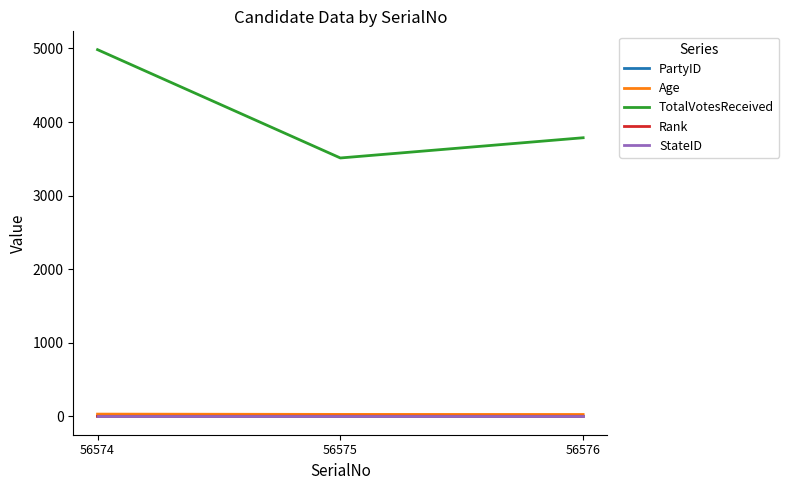

Which series has the widest spread of values?

TotalVotesReceived